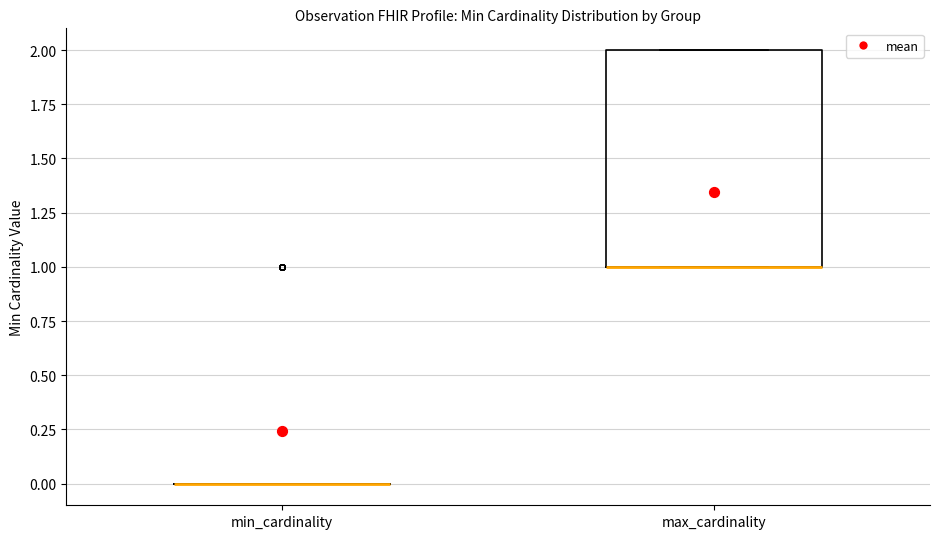

Reading left to right, transcribe this box plot: for each box, give where its median line is, the range the box spans, and where its two whiskers end, as read against the y-axis. The values are not printed on the chart, so give them approximately, as read against the axis.

min_cardinality: box collapsed to a line at 0, whiskers 0 to 0
max_cardinality: median 1 (drawn on the box's lower edge), box 1 to 2, whiskers 1 to 2